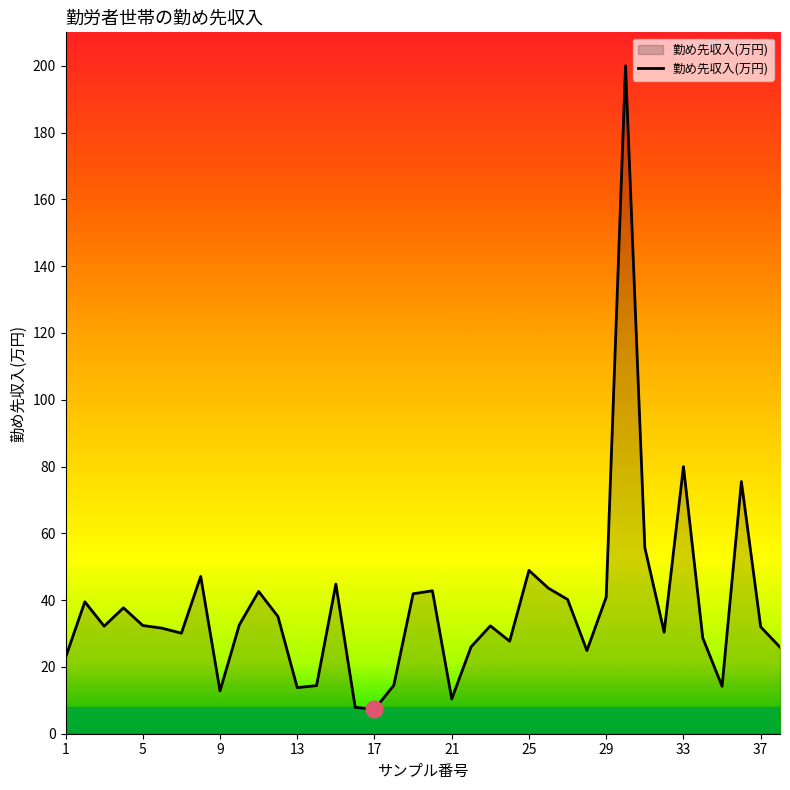

How many lines are shown in the chart?

1